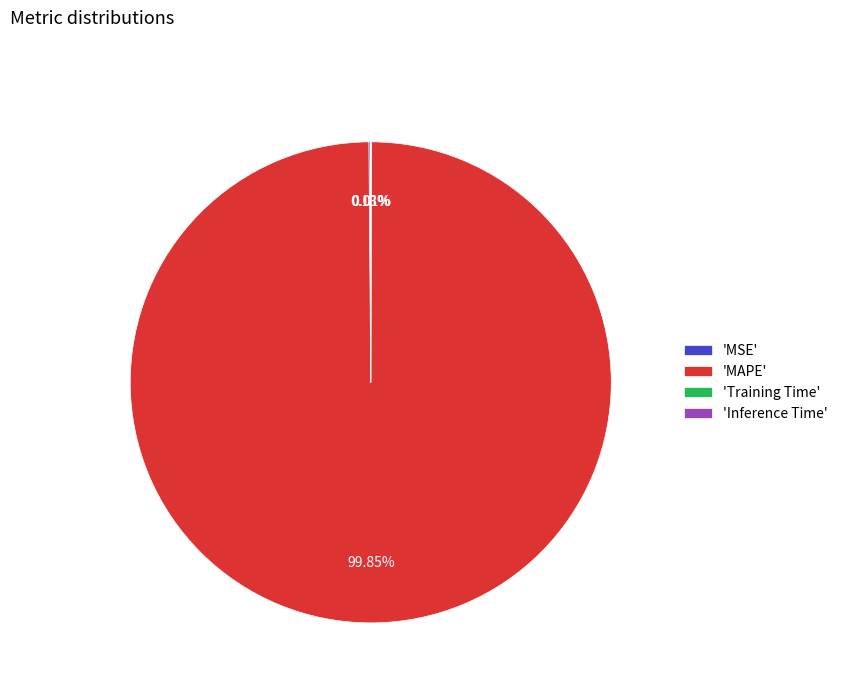

To the nearest percent, what is the average slice percentage?

25%